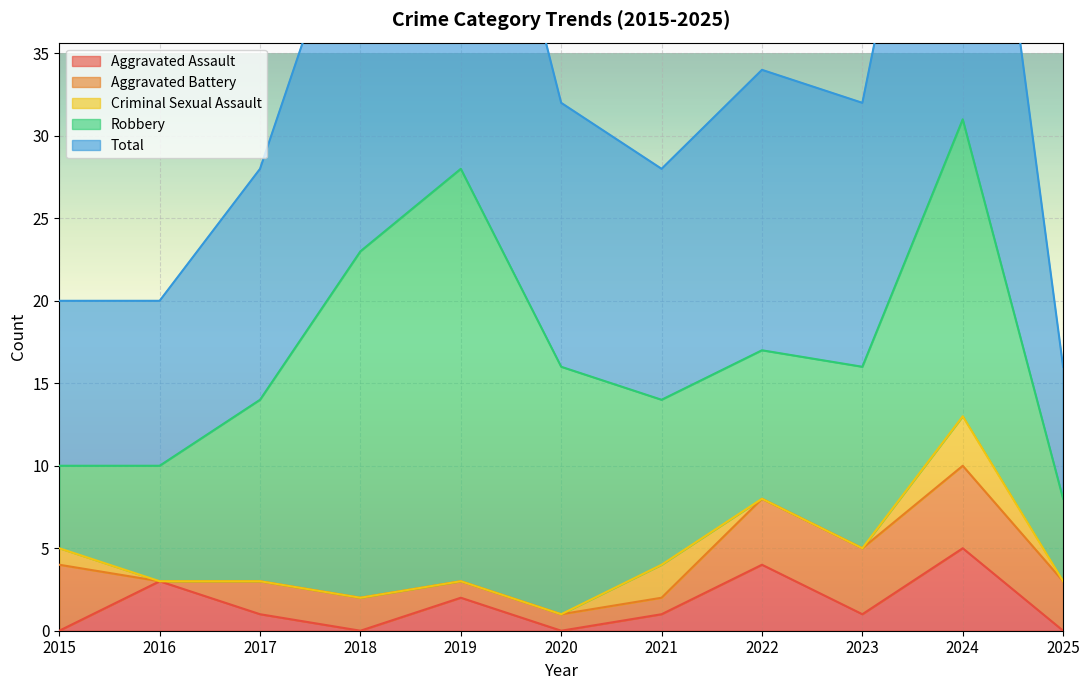

Which series has the largest total across all categories?

Total